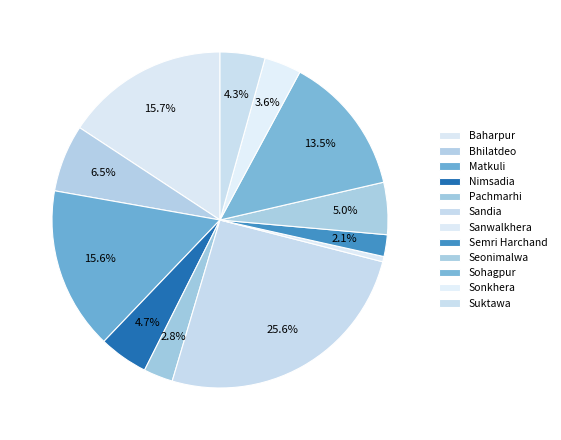

To the nearest percent, what portion does Baharpur represent?

16%